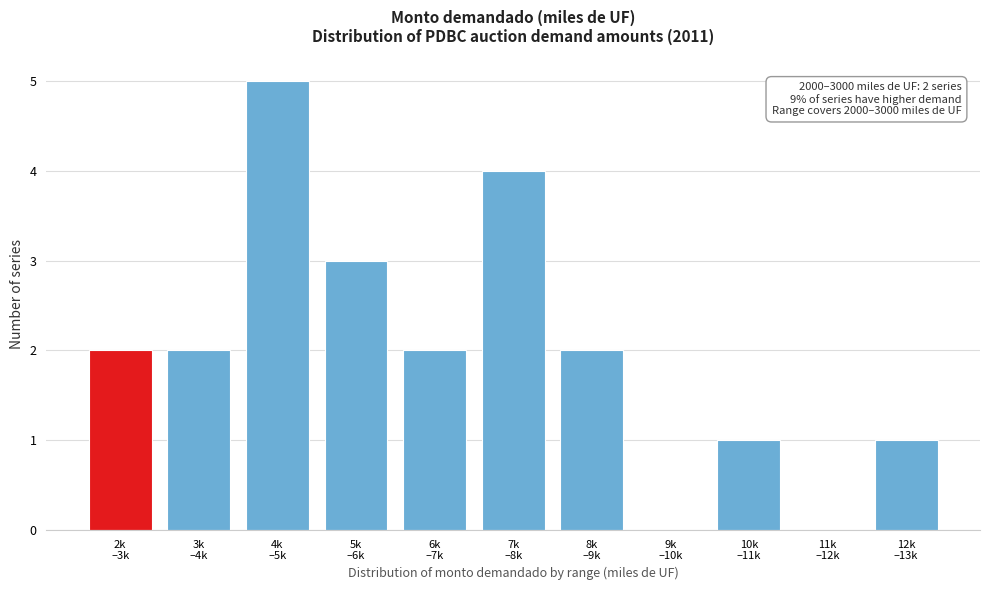

What is the maximum value shown in the chart?

5